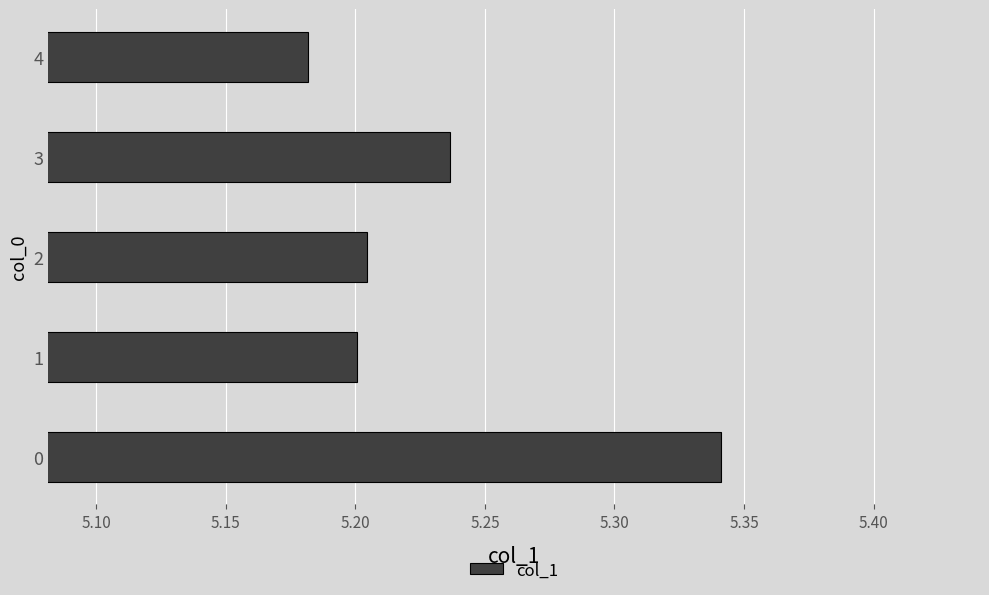

The chart shows a value of 5.2 at 4. True or false?

True